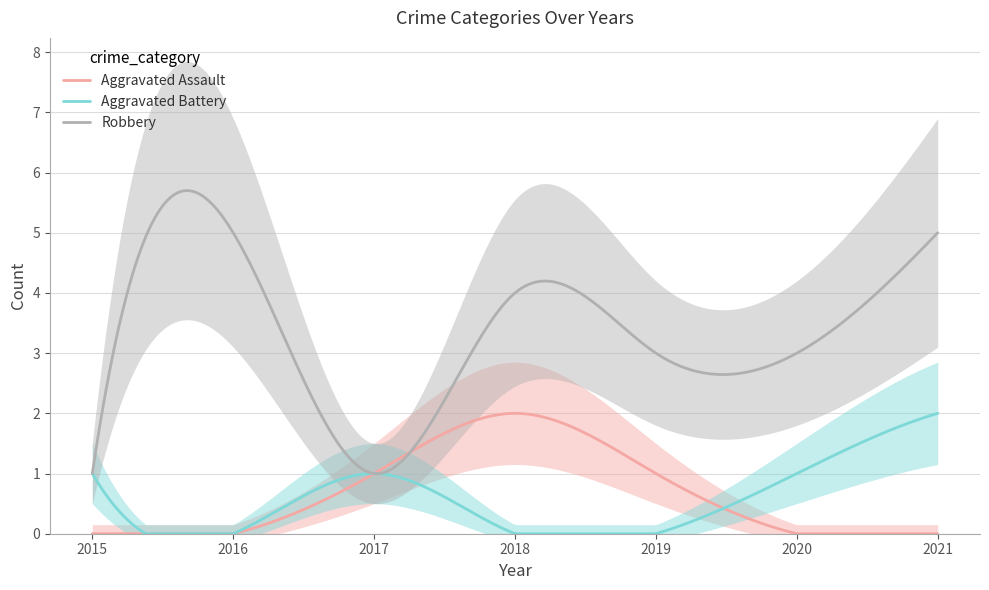

True or false: Aggravated Battery has more than 2 interior local peaks.

False